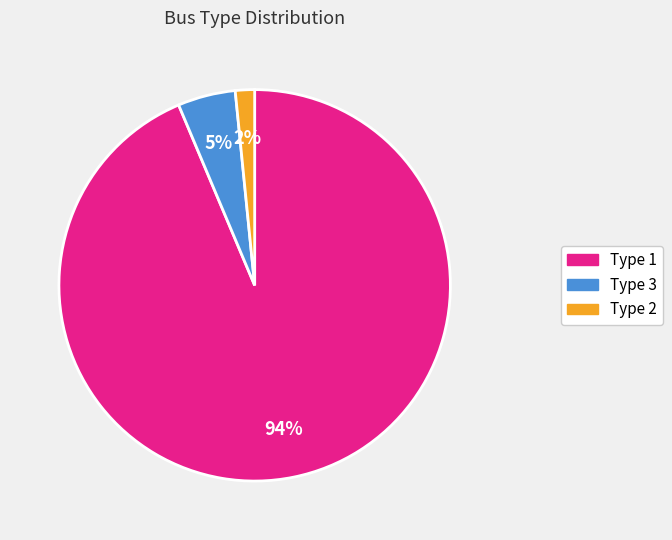

What is the majority slice?

Type 1